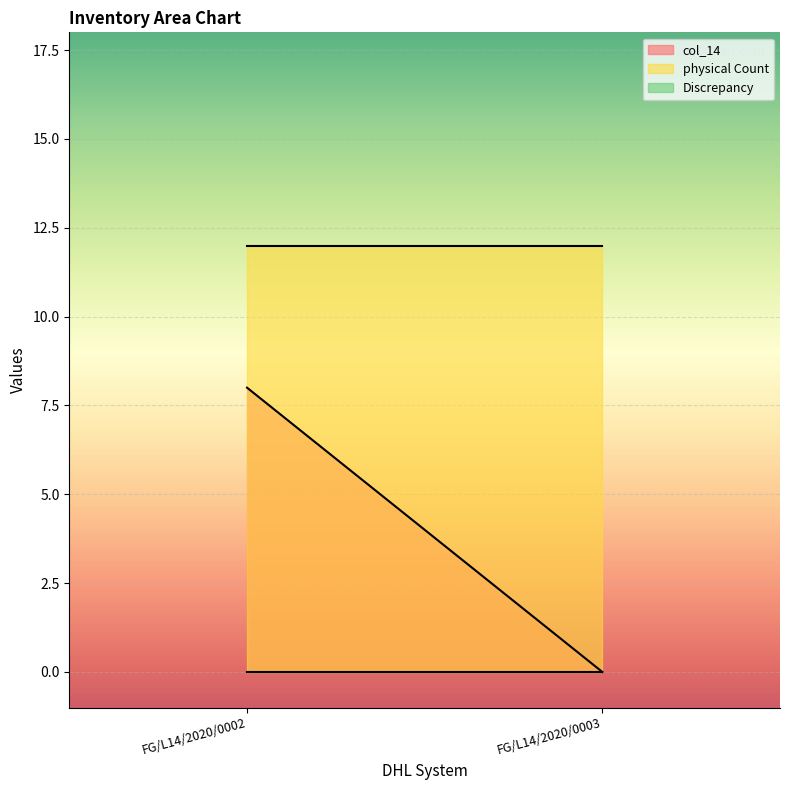

Between FG/L14/2020/0002 and FG/L14/2020/0003, which series saw the biggest shift?

col_14